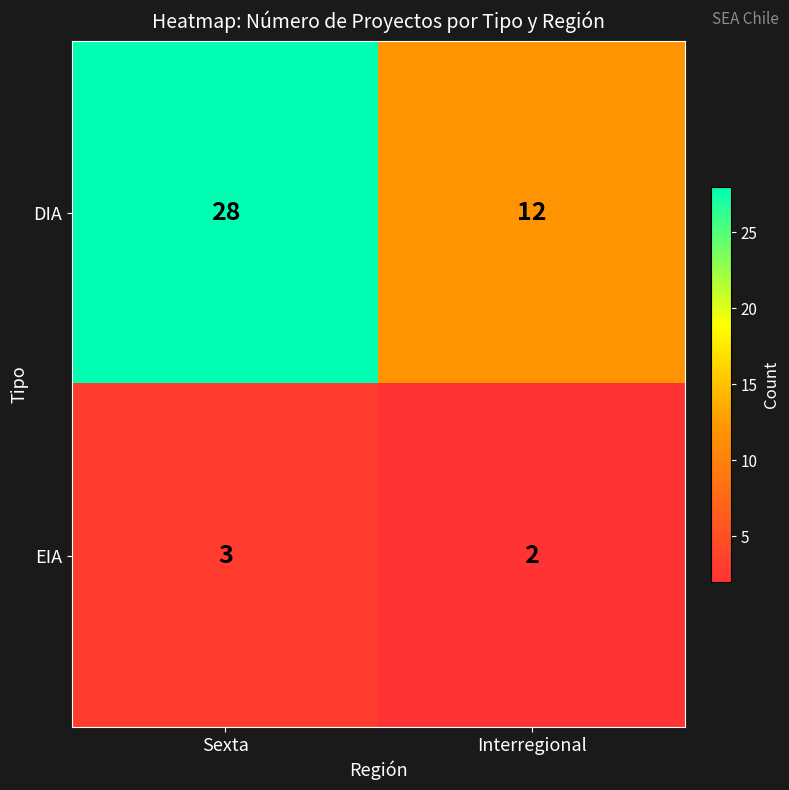

Reading left to right, extract all data points from this chart.

DIA: 28	12
EIA: 3	2